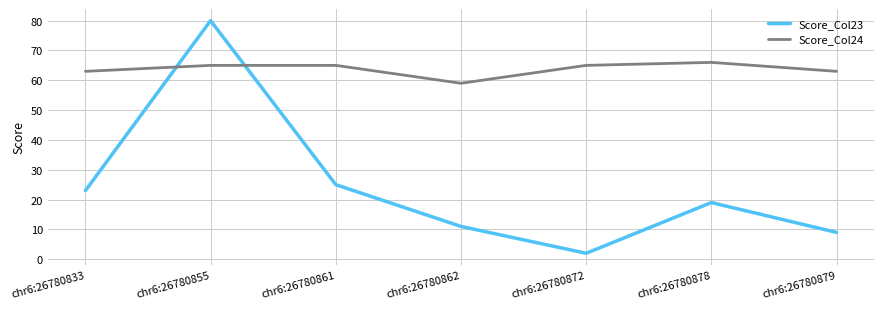

At which category is the sum across all series the highest?

chr6:26780855